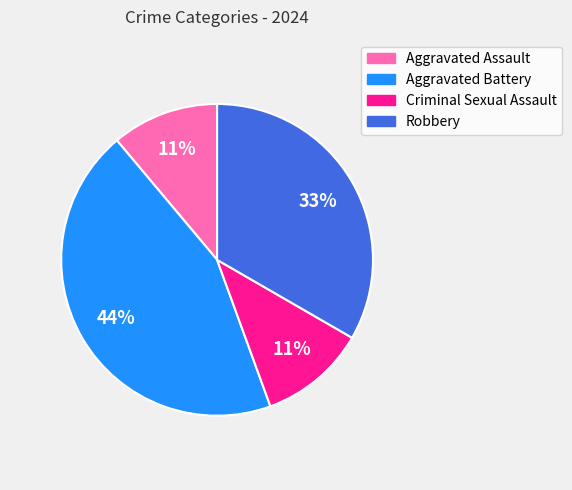

To the nearest percent, what is the difference between the Criminal Sexual Assault and Robbery slice percentages?

22%